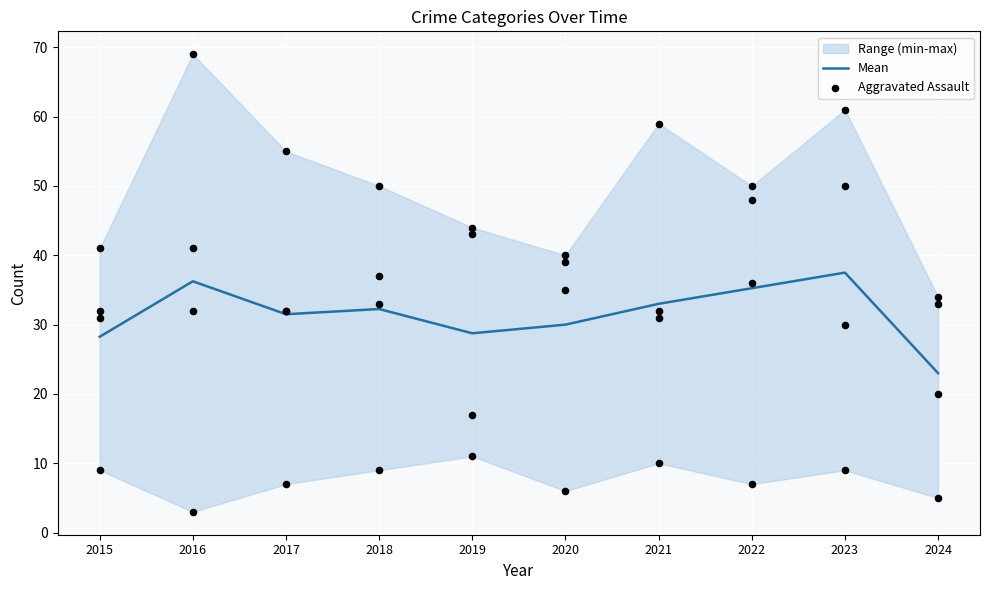

What is the total value across all series at 2019?

71.8